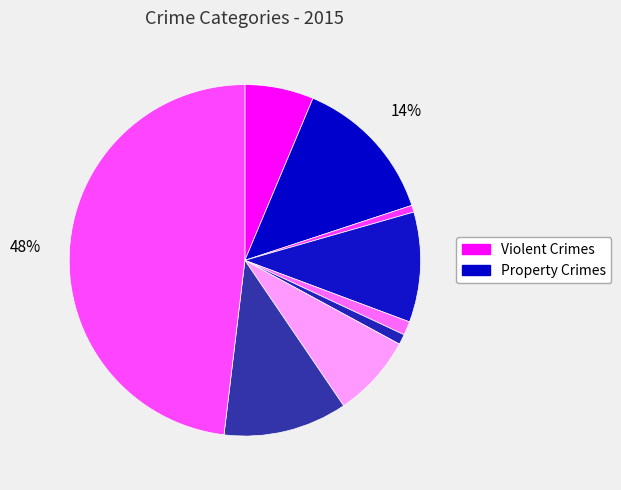

Is there a majority slice in this chart?

No